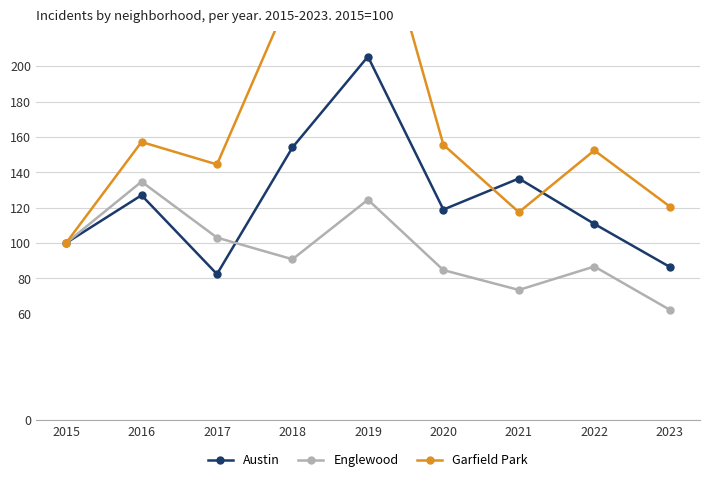

What is the average value of the Austin series?

124.6